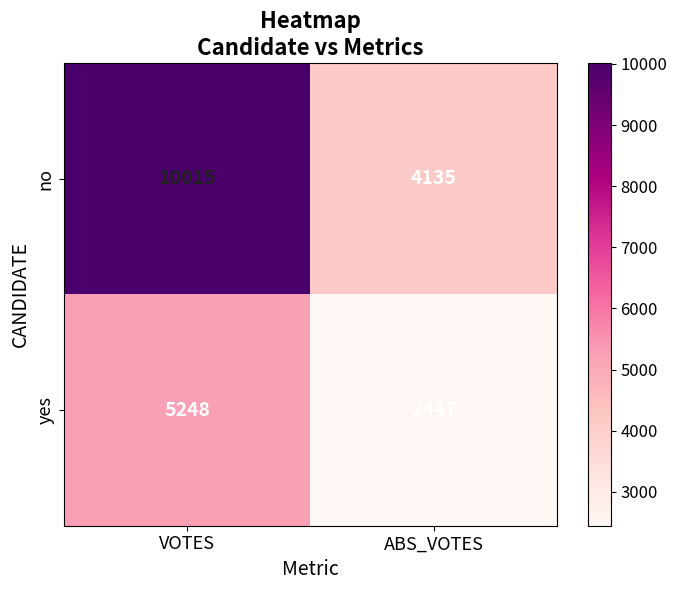

Which series has the largest total across all categories?

no